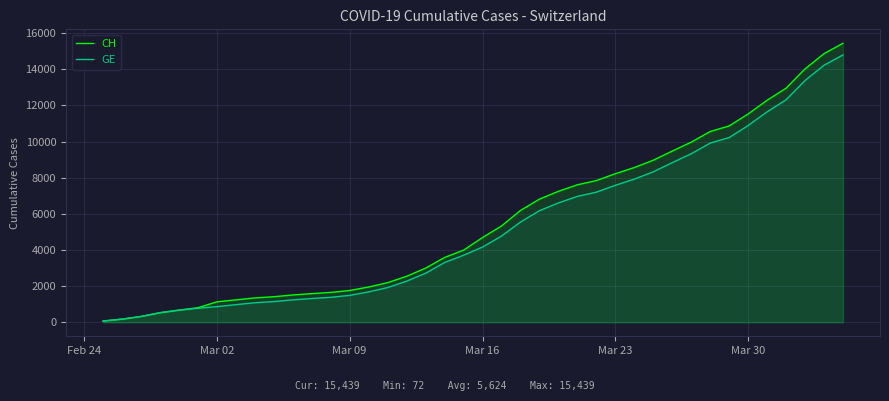

What is the average value of the GE series?

5213